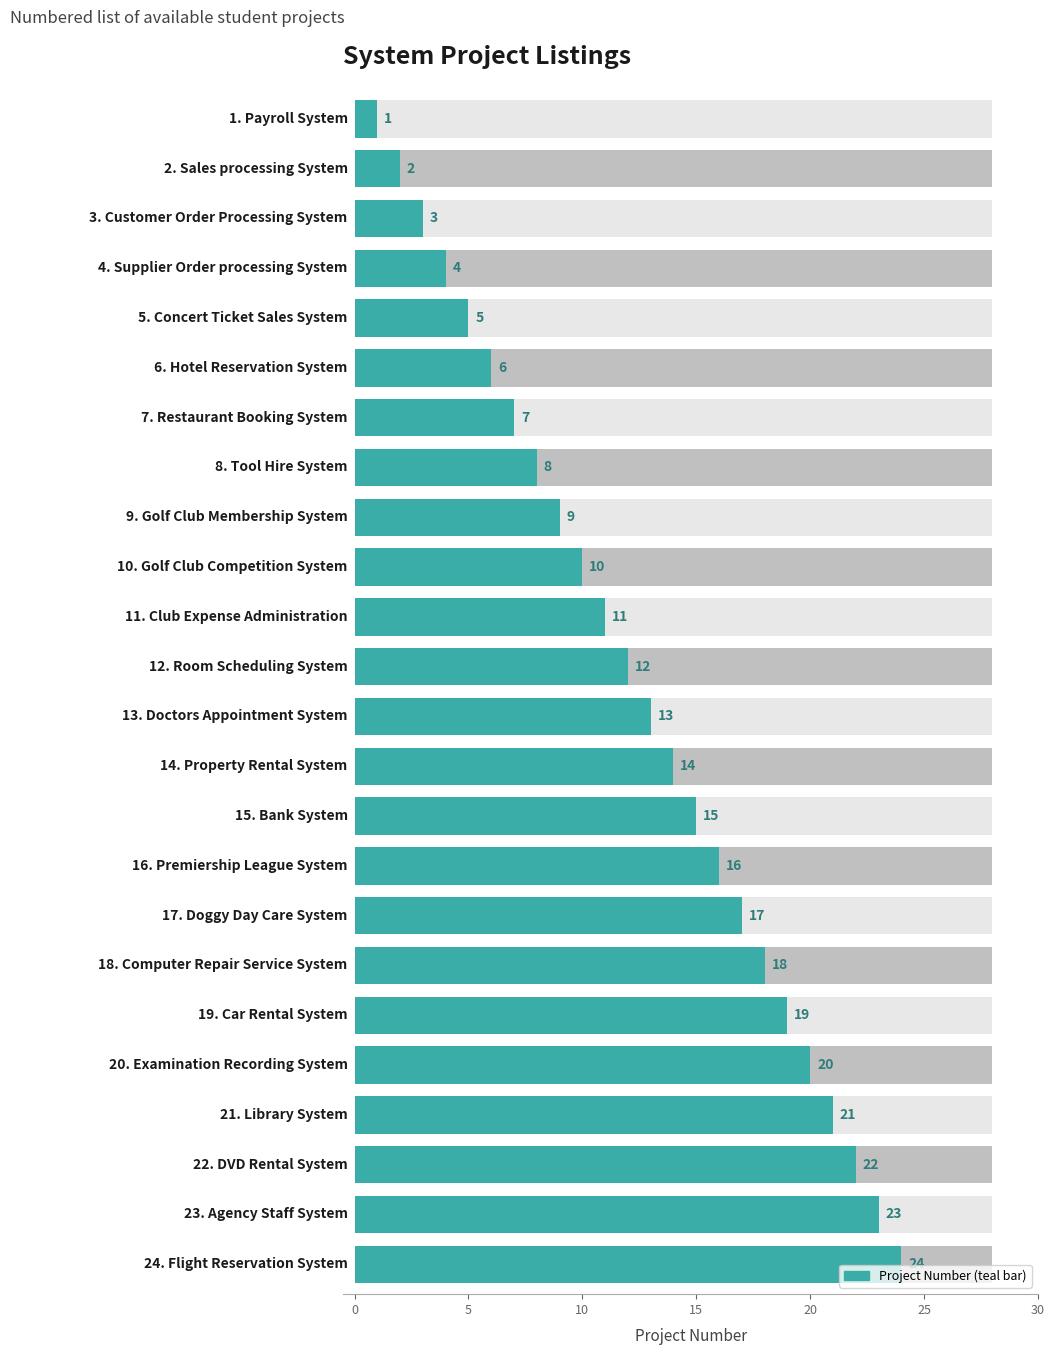

What is the change in value from Customer Order Processing System to Tool Hire System?

+5